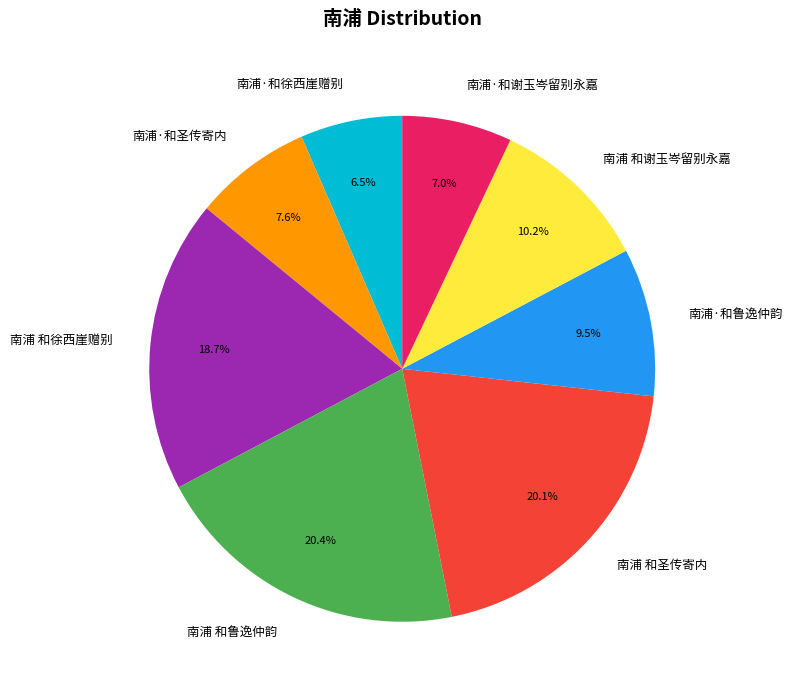

Does 南浦·和徐西崖赠别 represent more than half of the total?

No